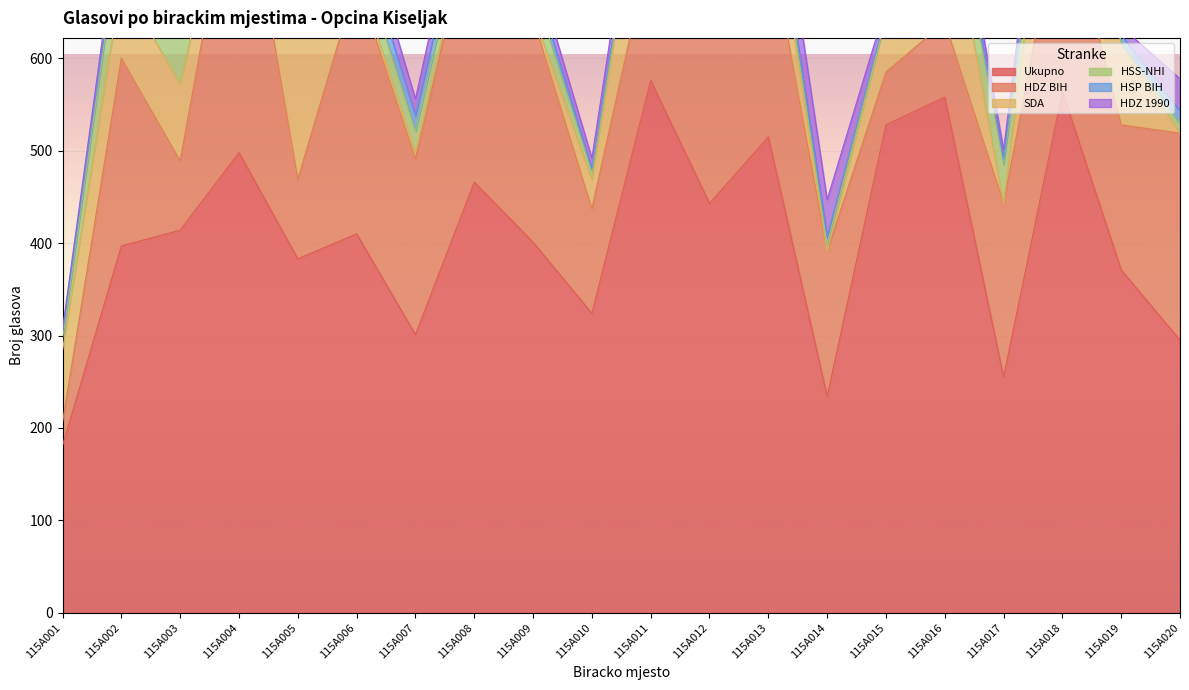

Reading left to right, list all the values displayed in this chart.

Ukupno: 181	397	414	498	383	410	301	466	401	324	576	443	515	234	528	558	255	564	371	295
HDZ BIH: 25	203	75	341	86	273	190	296	242	113	148	282	221	157	57	81	188	212	157	224
SDA: 78	82	83	13	186	9	7	11	5	32	144	37	72	0	59	148	0	180	87	0
HSS-NHI: 12	66	60	19	5	30	23	22	29	8	5	11	11	8	1	41	42	18	1	10
HSP BIH: 7	15	35	28	1	22	17	24	13	3	5	10	8	8	3	14	6	18	9	14
HDZ 1990: 4	8	7	33	10	27	18	25	16	12	30	36	46	40	9	20	10	21	9	35